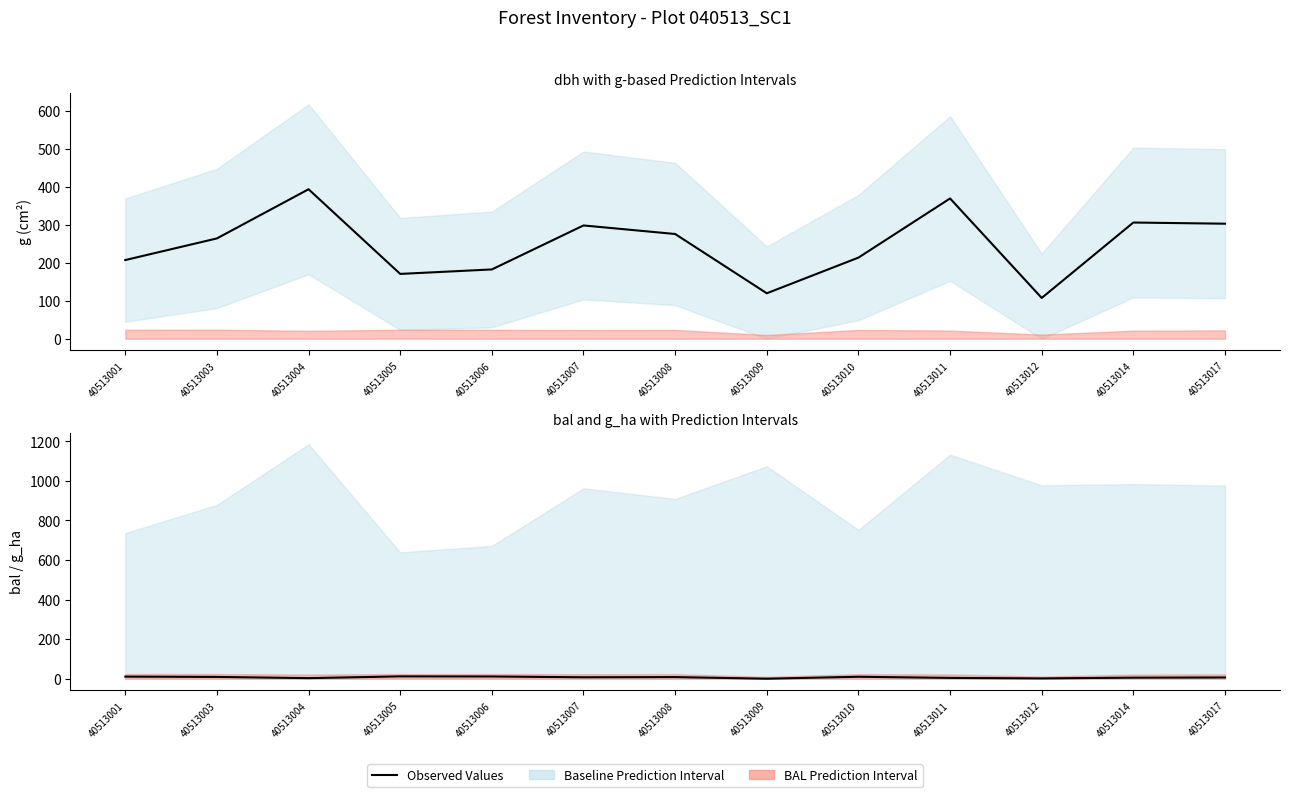

True or false: g (observed) has a value of 76.1 at 40513009.

False